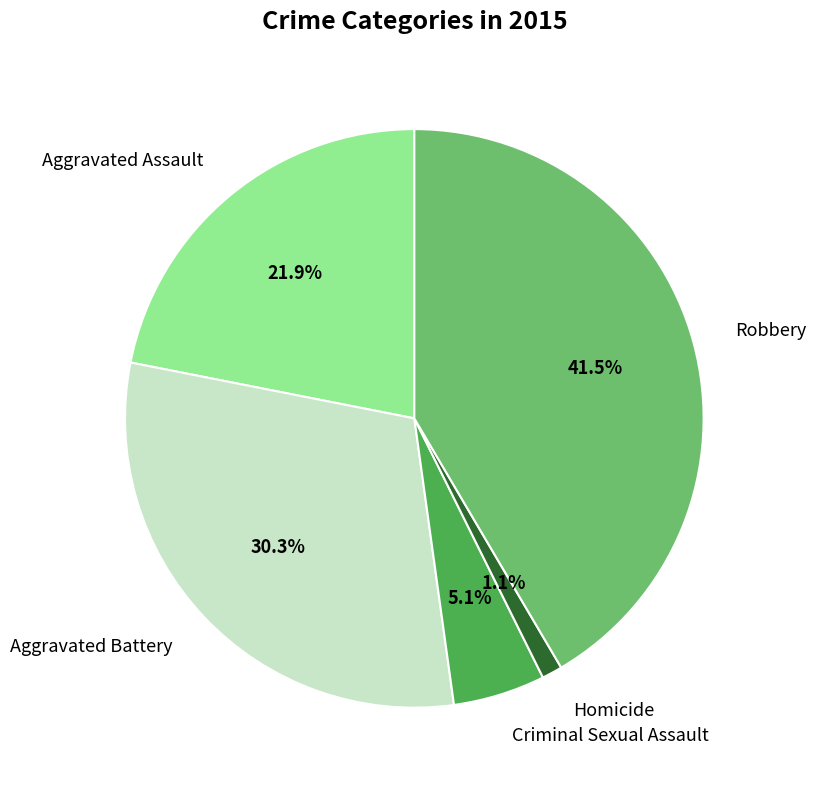

Rank the categories by value from lowest to highest.

Homicide, Criminal Sexual Assault, Aggravated Assault, Aggravated Battery, Robbery